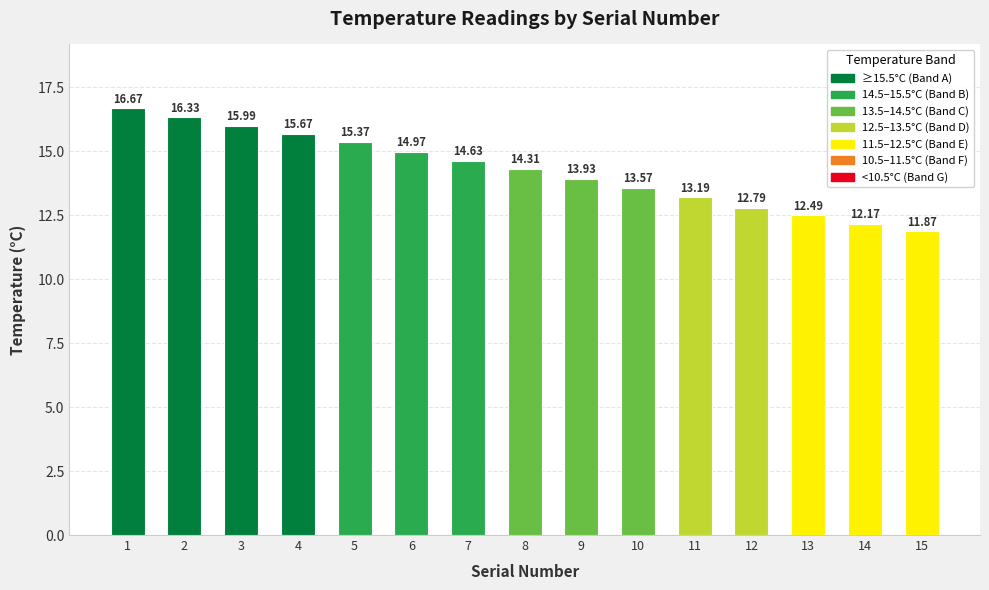

List the labels in order of value, smallest first.

15, 14, 13, 12, 11, 10, 9, 8, 7, 6, 5, 4, 3, 2, 1